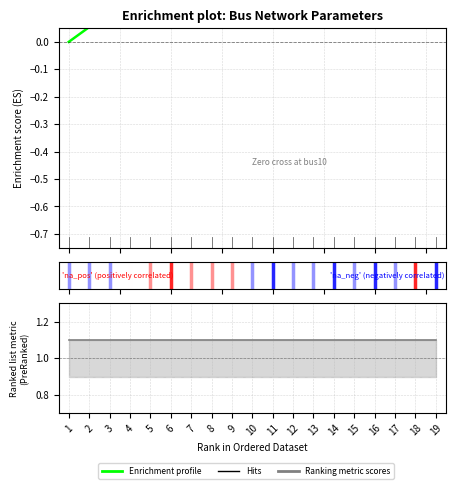

Which category has the lowest value in the max_vm_pu series?

1